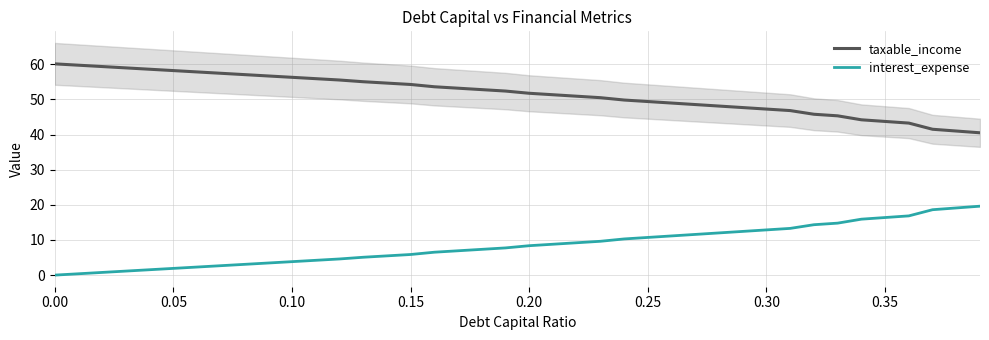

True or false: taxable_income and interest_expense intersect in this chart.

False